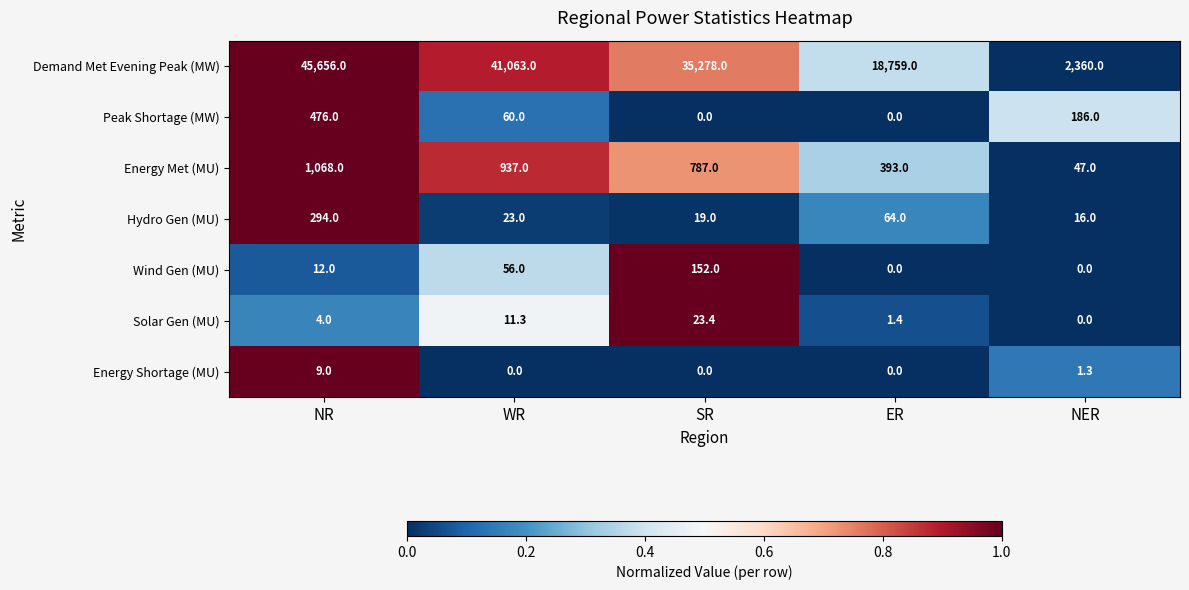

Which series changed the most between ER and NER?

Demand Met Evening Peak (MW)